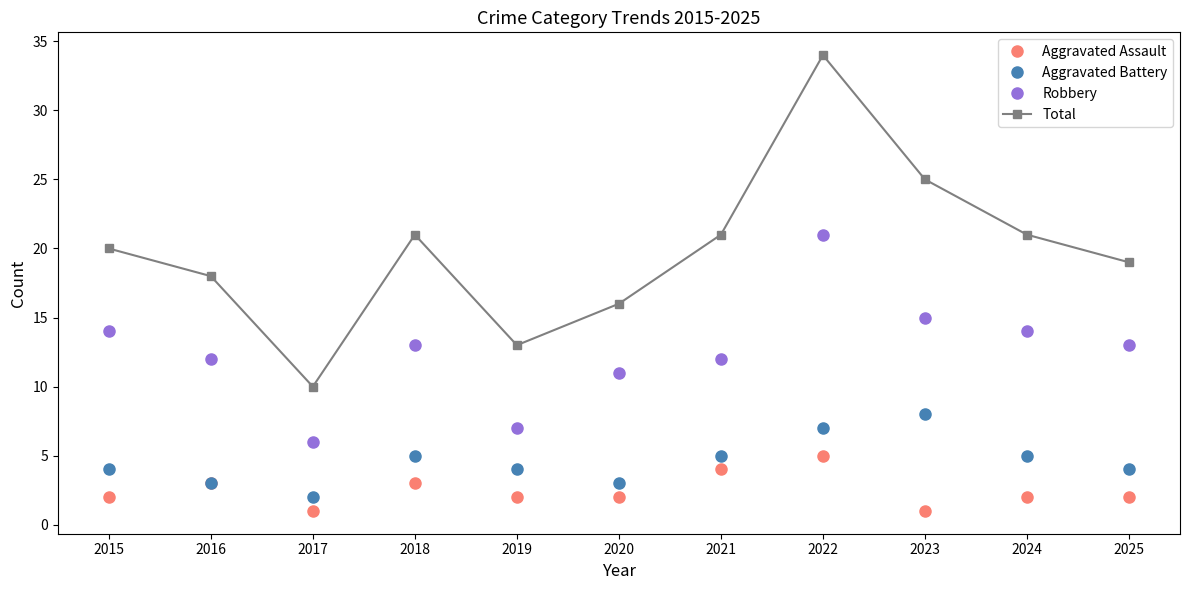

Which series has the largest total across all categories?

Total